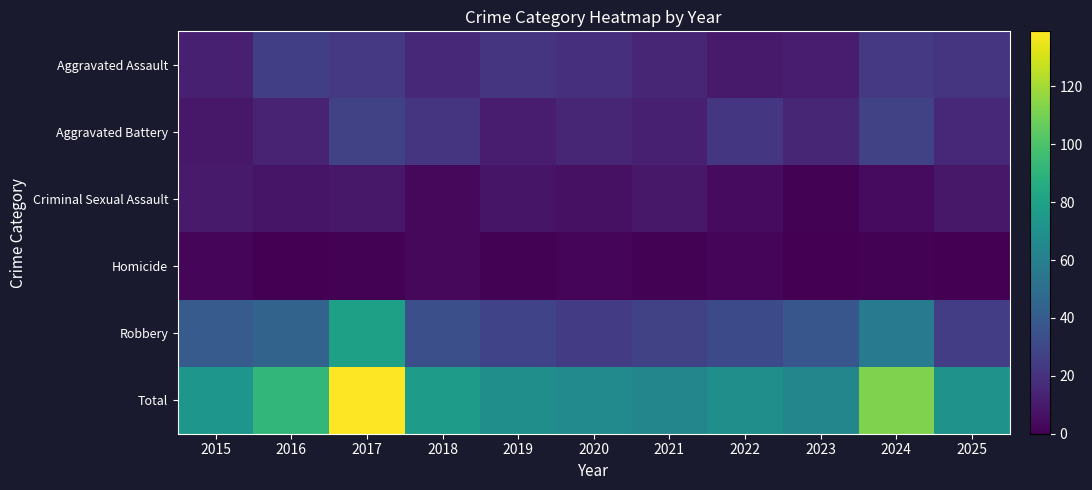

At which category is the sum across all series the highest?

2017